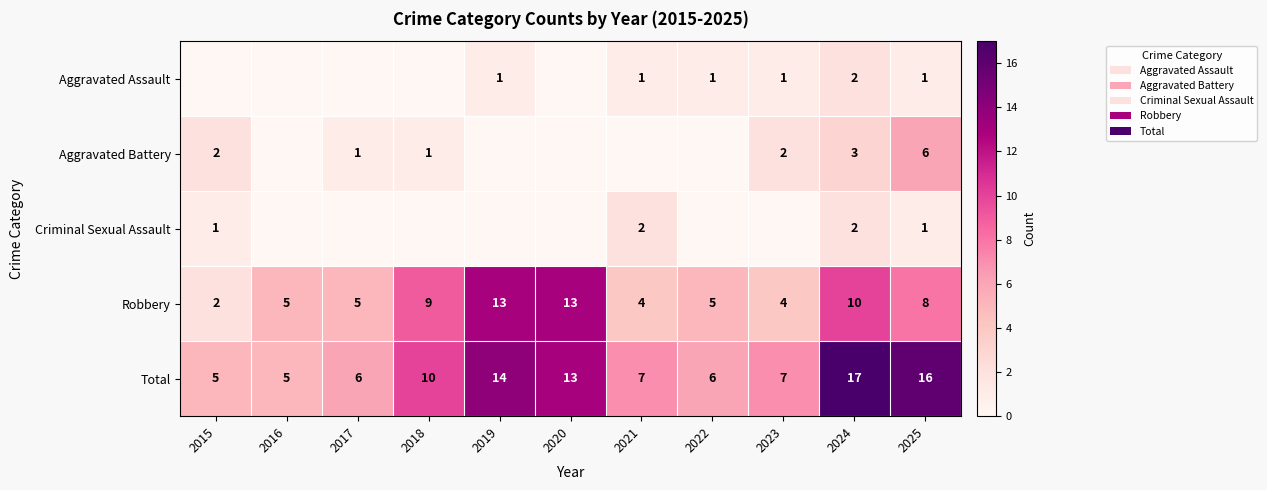

What is the spread (max minus min) of values at 2024?

15